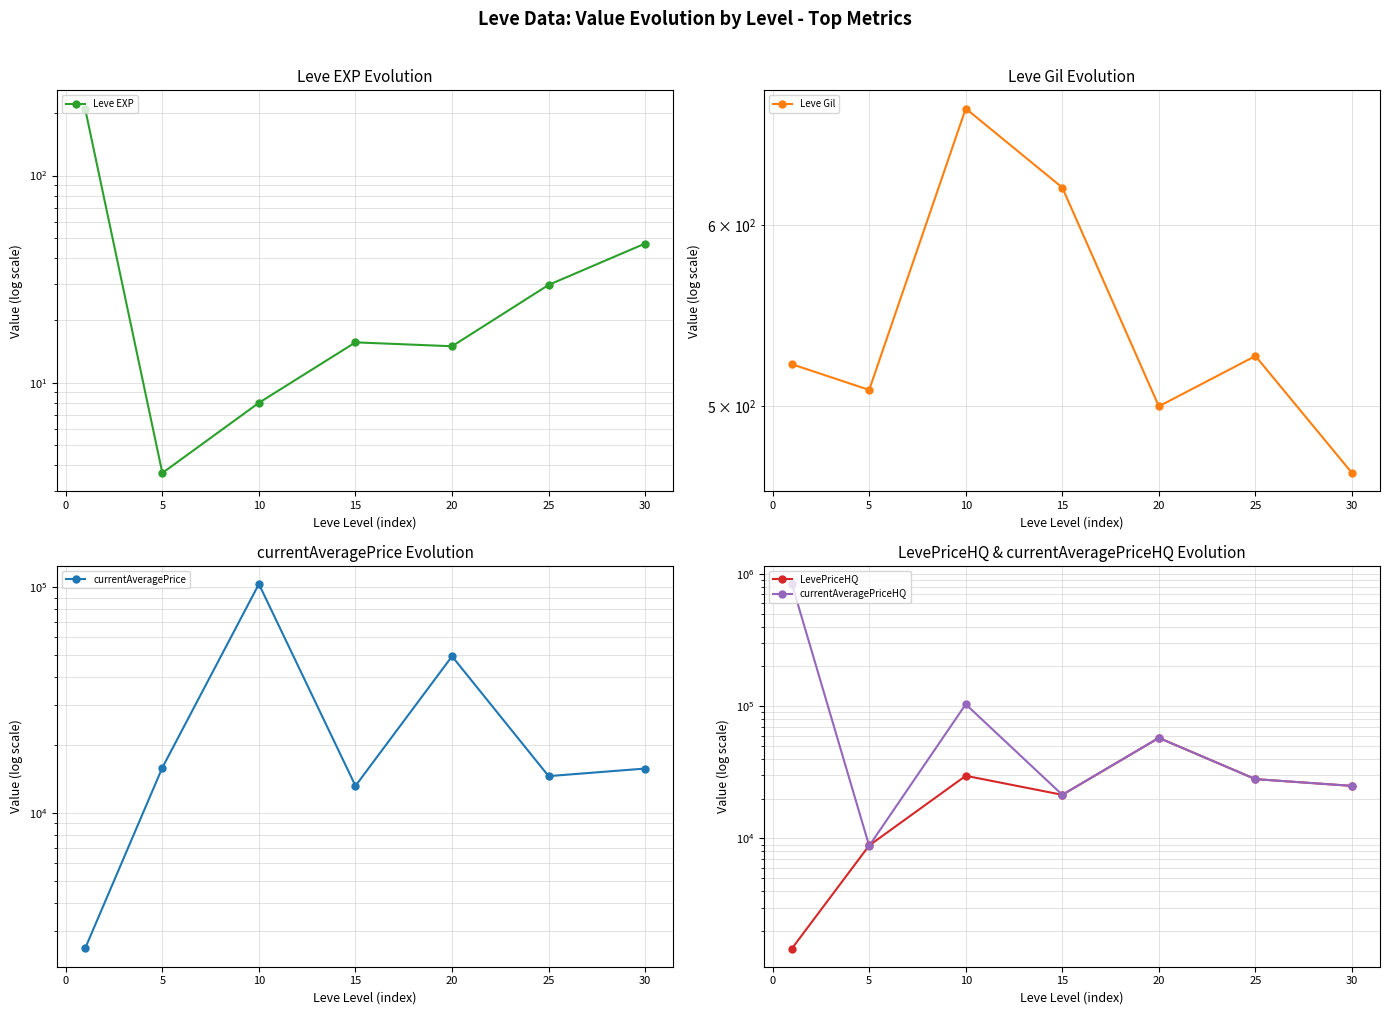

At how many categories does at least one series exceed 138321?

1